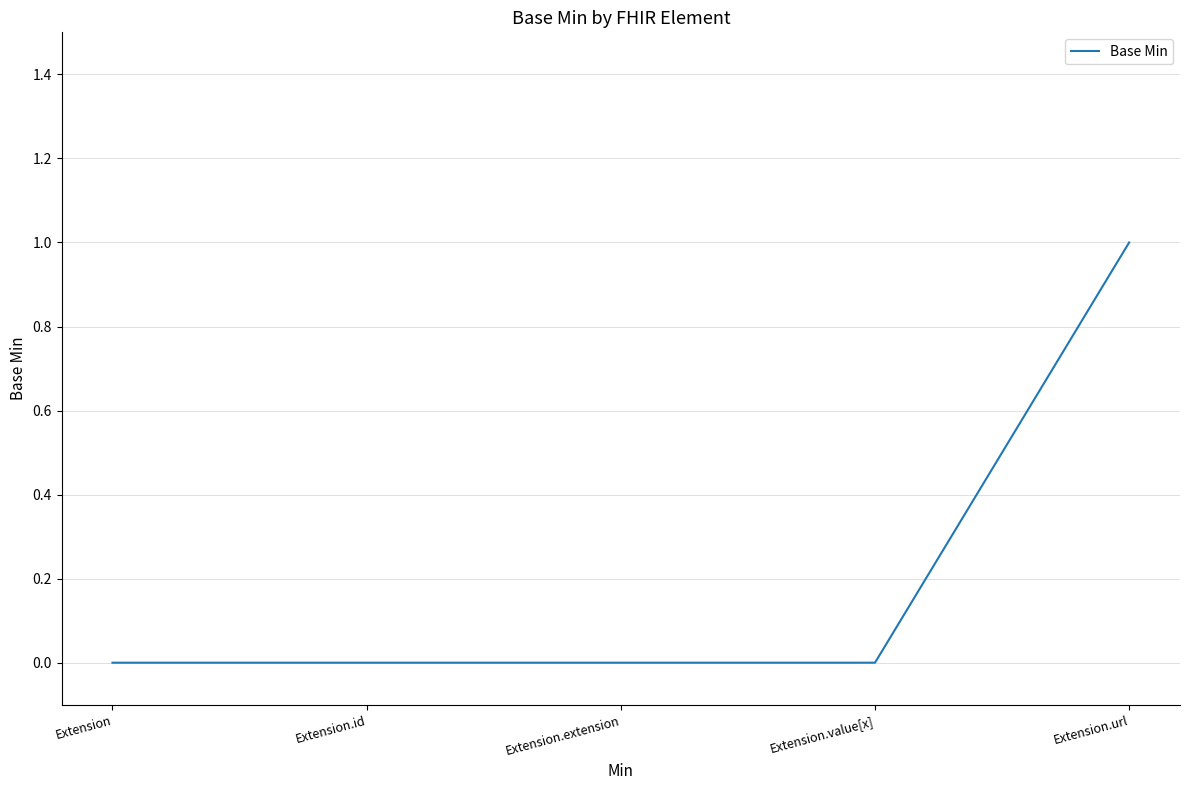

Count the number of categories in the chart.

5